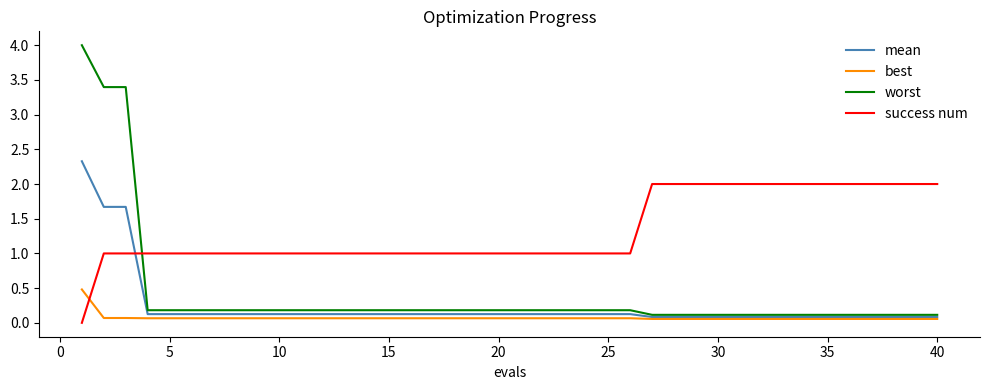

Reading right to left, transcribe all the data shown in this chart.

mean: 0.1	0.1	0.1	0.1	0.1	0.1	0.1	0.1	0.1	0.1	0.1	0.1	0.1	0.1	0.1	0.1	0.1	0.1	0.1	0.1	0.1	0.1	0.1	0.1	0.1	0.1	0.1	0.1	0.1	0.1	0.1	0.1	0.1	0.1	0.1	0.1	0.1	1.7	1.7	2.3
best: 0.1	0.1	0.1	0.1	0.1	0.1	0.1	0.1	0.1	0.1	0.1	0.1	0.1	0.1	0.1	0.1	0.1	0.1	0.1	0.1	0.1	0.1	0.1	0.1	0.1	0.1	0.1	0.1	0.1	0.1	0.1	0.1	0.1	0.1	0.1	0.1	0.1	0.1	0.1	0.5
worst: 0.1	0.1	0.1	0.1	0.1	0.1	0.1	0.1	0.1	0.1	0.1	0.1	0.1	0.1	0.2	0.2	0.2	0.2	0.2	0.2	0.2	0.2	0.2	0.2	0.2	0.2	0.2	0.2	0.2	0.2	0.2	0.2	0.2	0.2	0.2	0.2	0.2	3.4	3.4	4.0
success num: 2.0	2.0	2.0	2.0	2.0	2.0	2.0	2.0	2.0	2.0	2.0	2.0	2.0	2.0	1.0	1.0	1.0	1.0	1.0	1.0	1.0	1.0	1.0	1.0	1.0	1.0	1.0	1.0	1.0	1.0	1.0	1.0	1.0	1.0	1.0	1.0	1.0	1.0	1.0	0.0